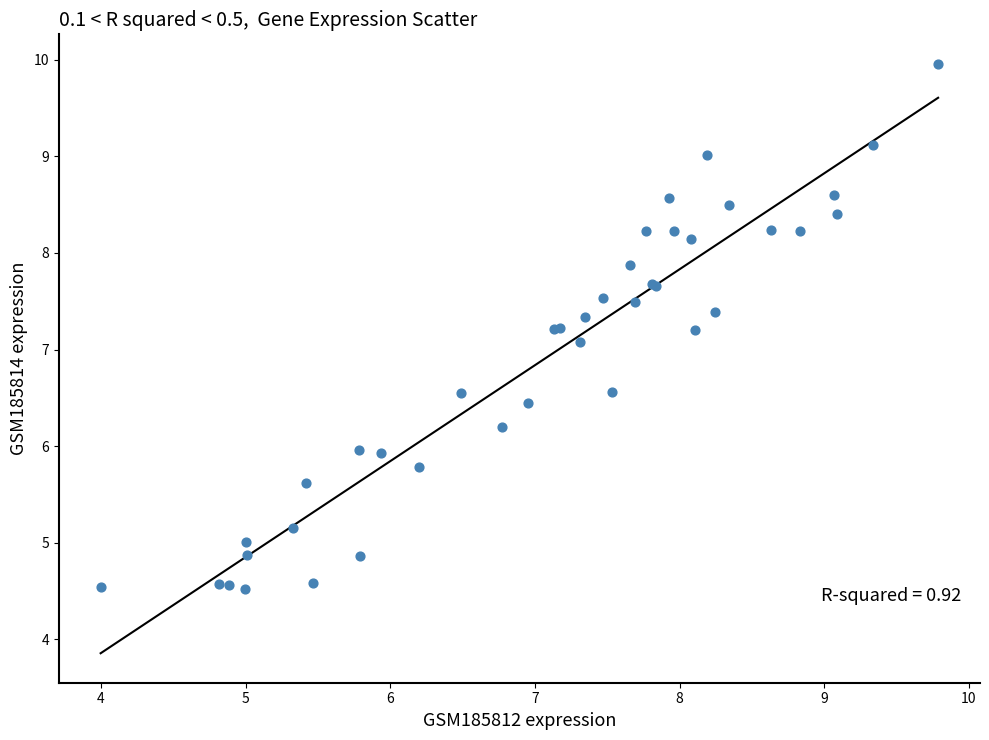

What Y value in the scatter plot is closest to 7?

7.1